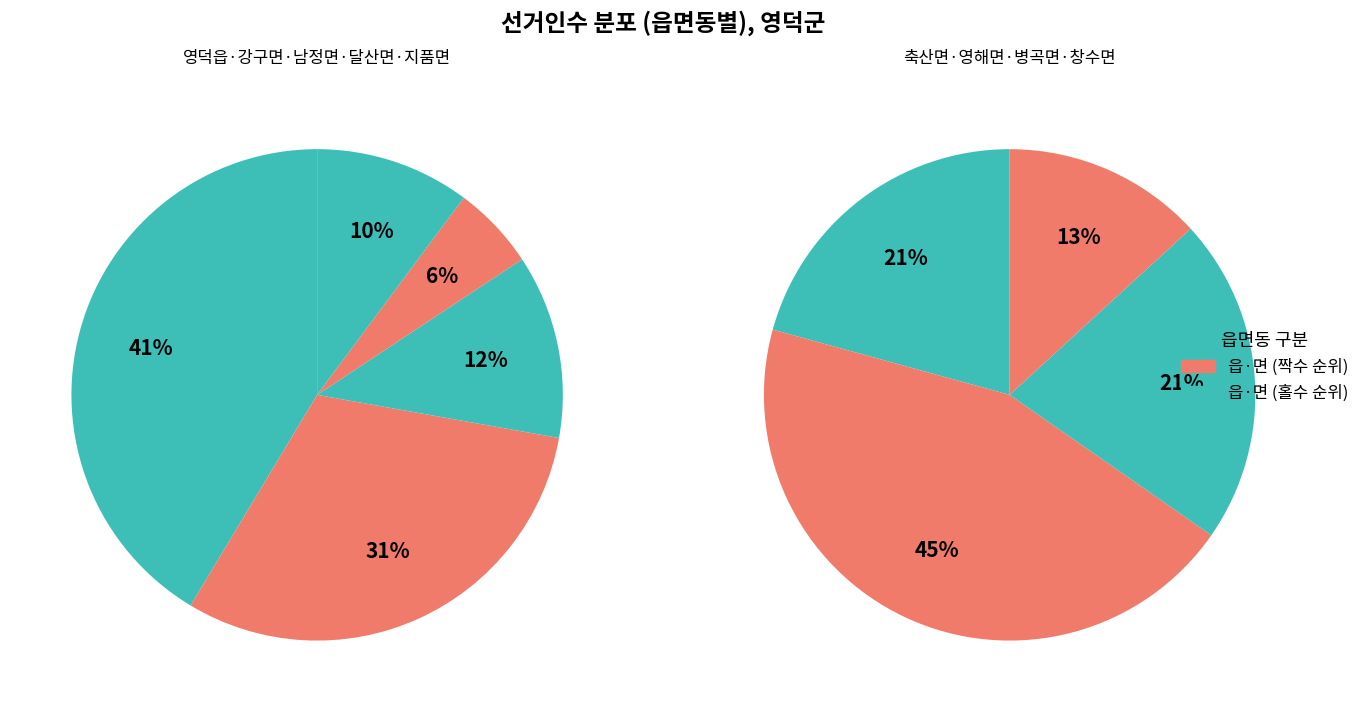

The 영해면 slice represents 8% of the pie. True or false?

False